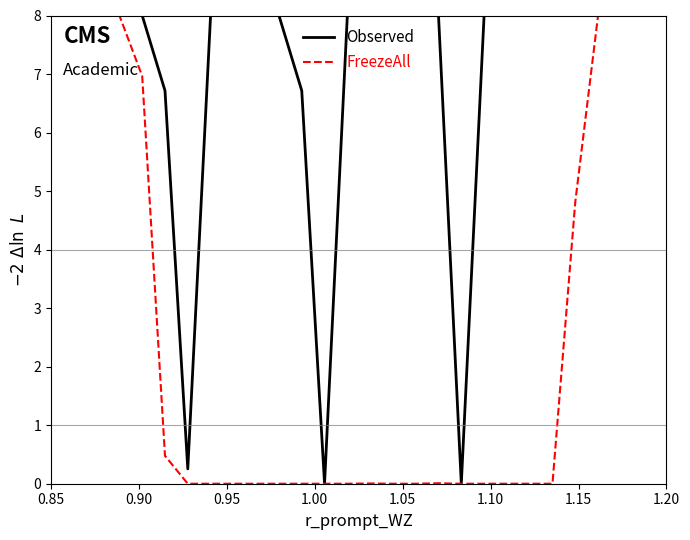

Rank the series by their average value, from lowest to highest.

FreezeAll, Observed